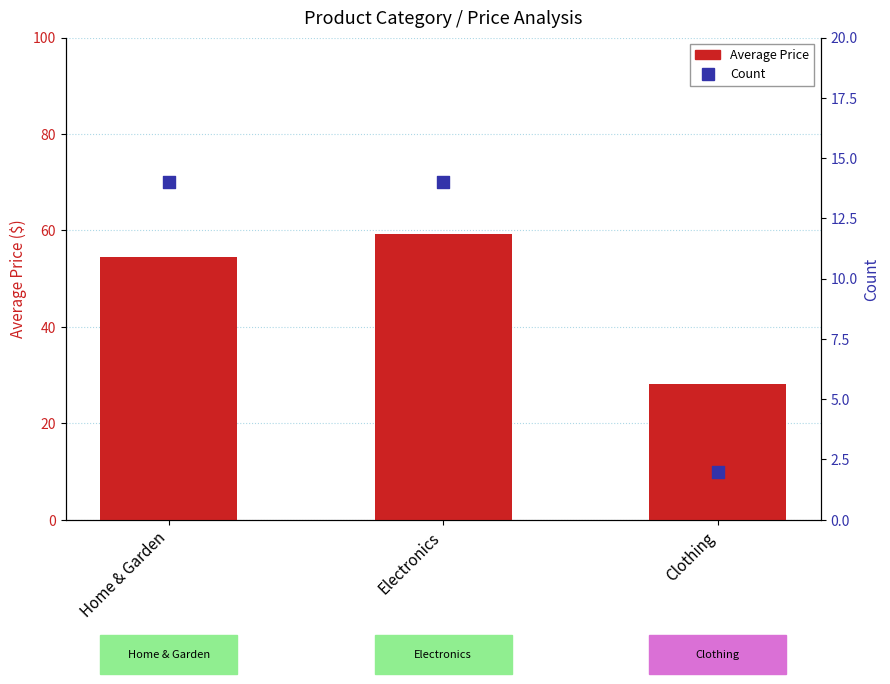

What are all the series names shown in the legend?

Average Price, Count